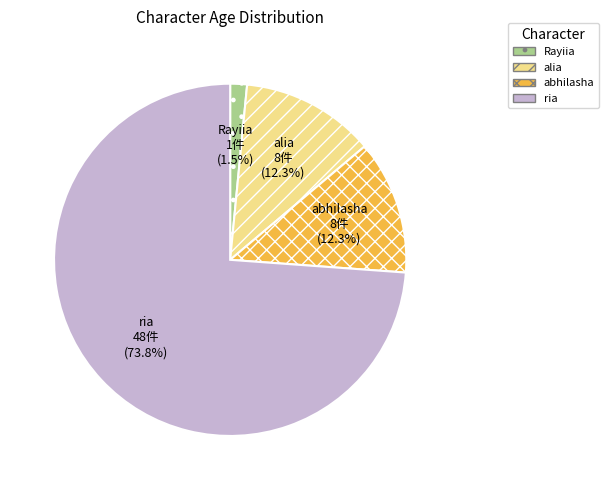

True or false: Rayiia accounts for 7% of the total.

False